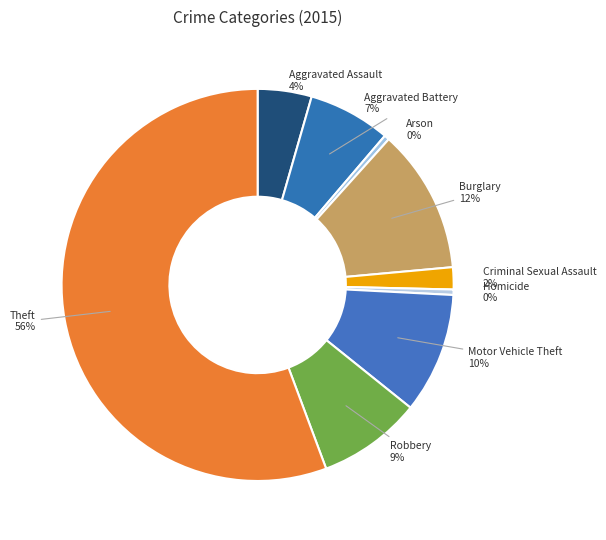

Between Robbery and Theft, which is larger?

Theft